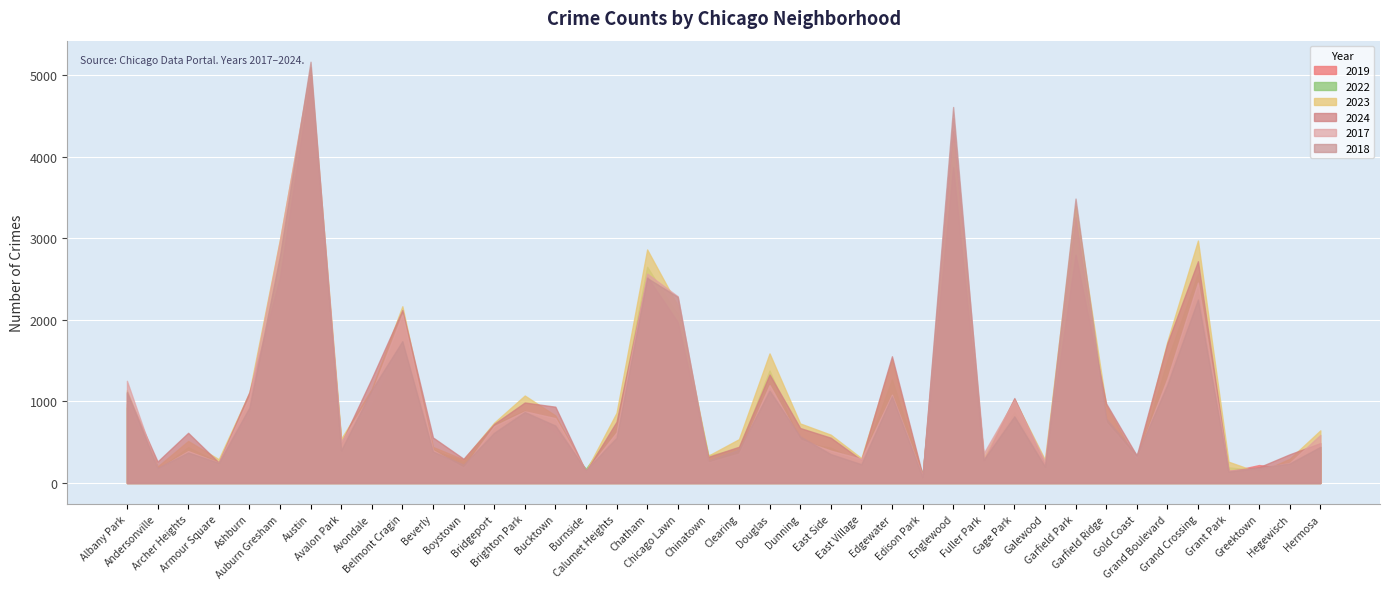

What position from the right is Belmont Cragin?

31